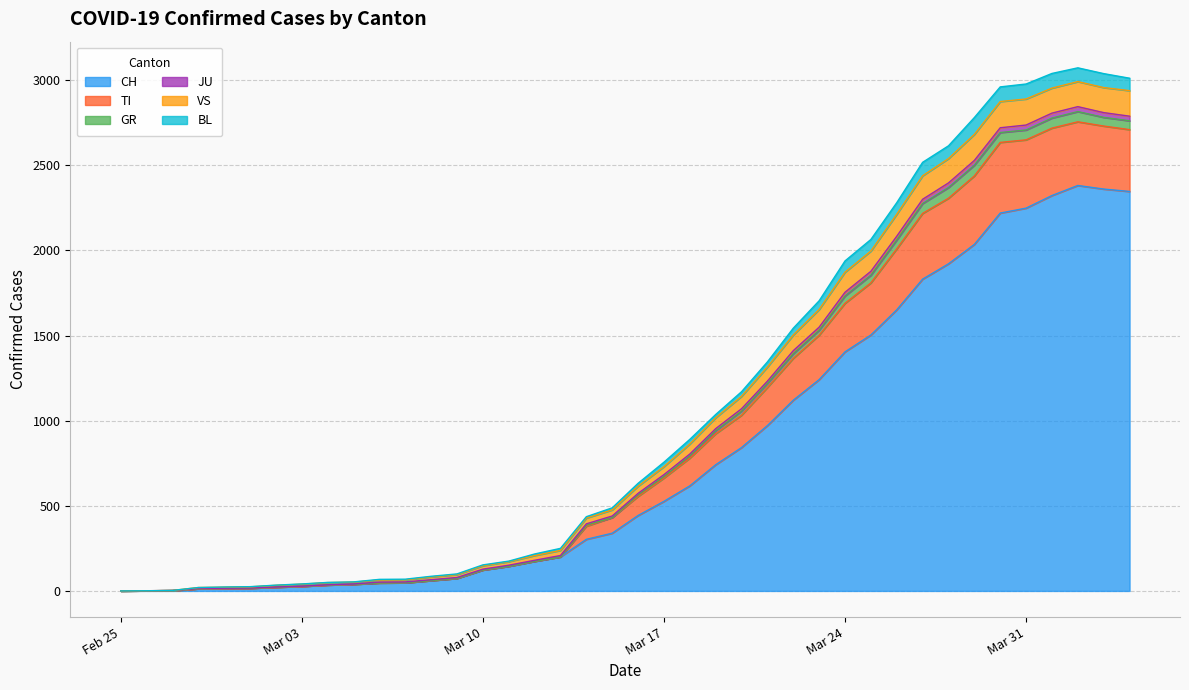

True or false: BL and TI intersect in this chart.

False